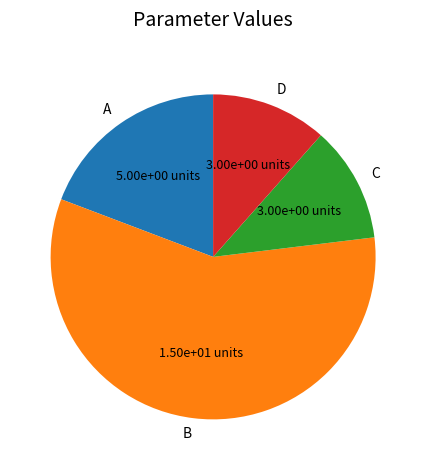

Approximately how many times larger is the value at B compared to D?

5.0